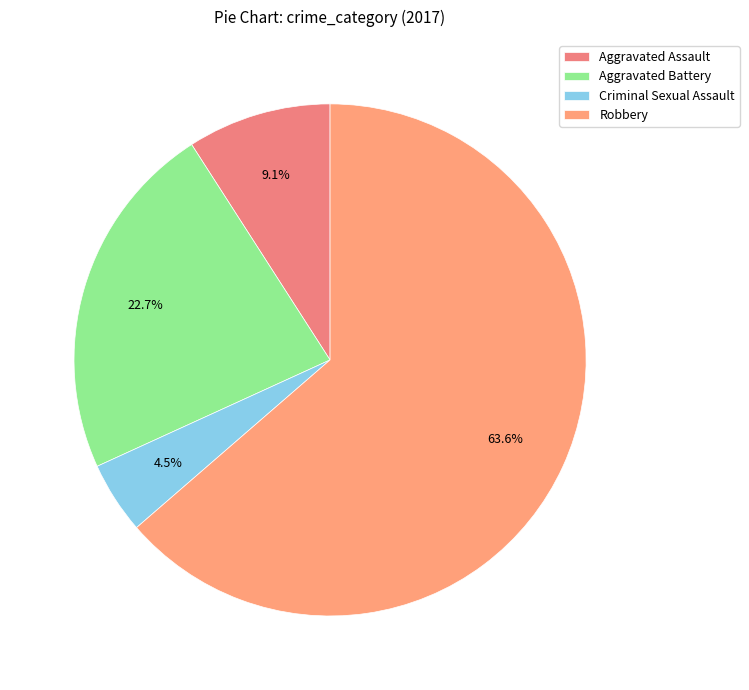

Which slice is the largest?

Robbery